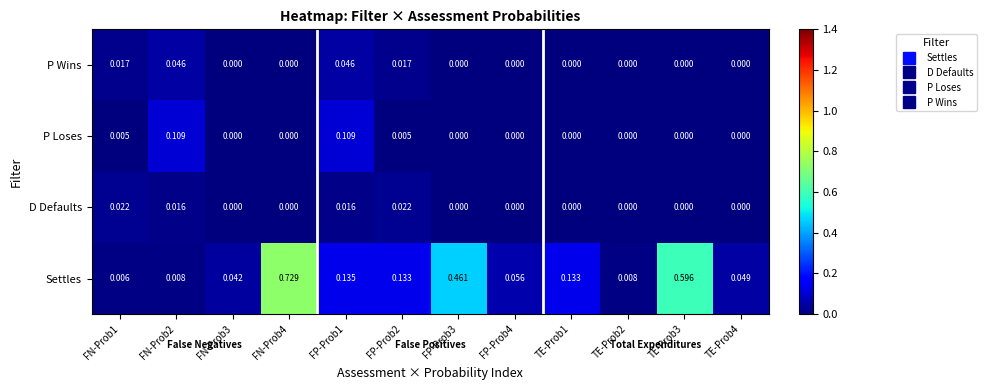

Is the value of D Defaults at FP-Prob4 greater than the value of P Loses at FN-Prob1?

No